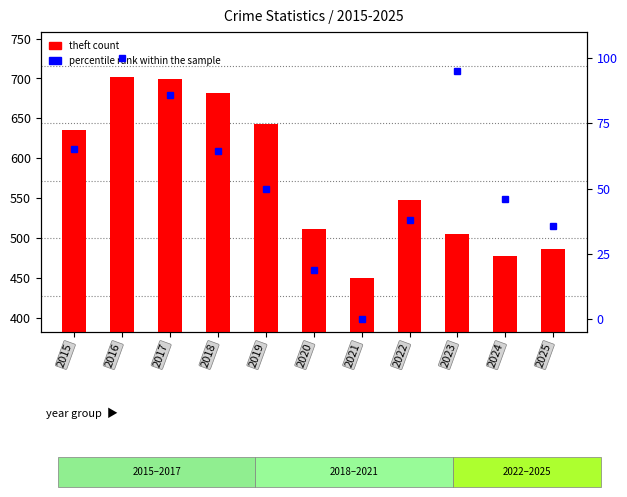

Which series has the largest total across all categories?

theft count